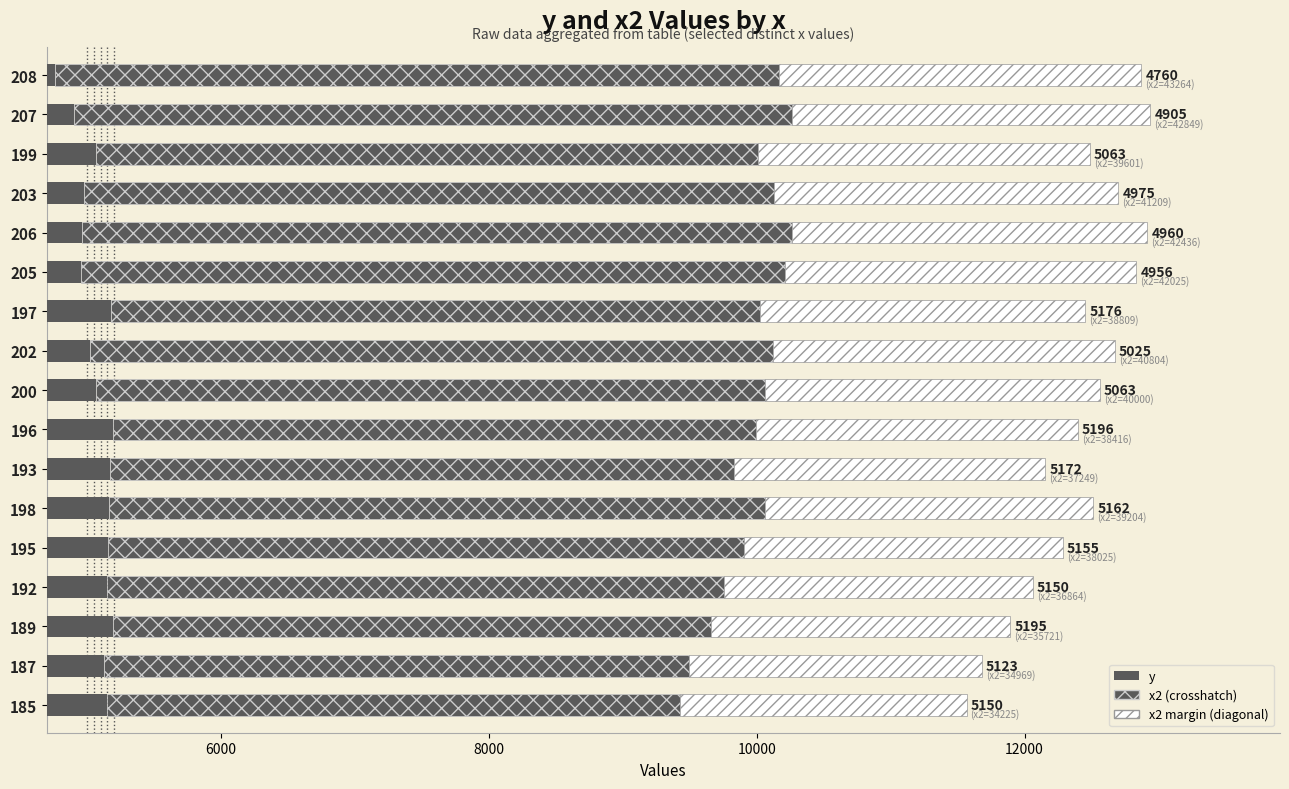

How many bars are there in each group?

3